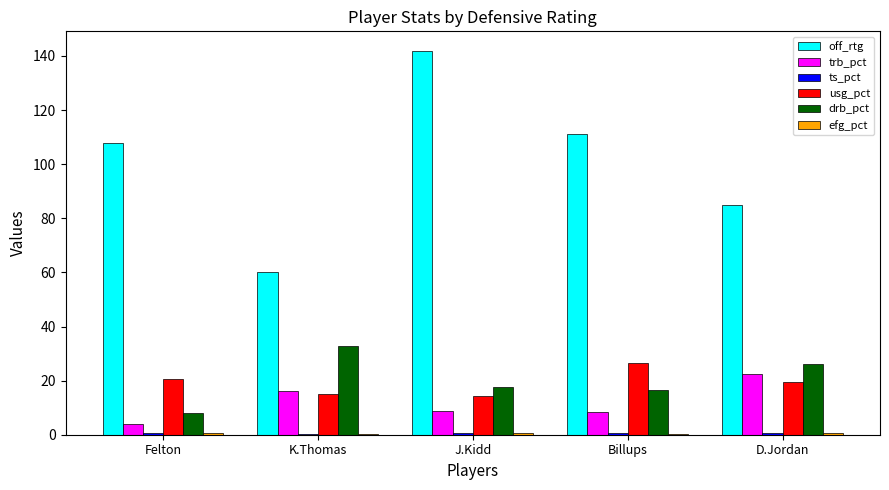

True or false: usg_pct has a value of 11.3 at D.Jordan.

False